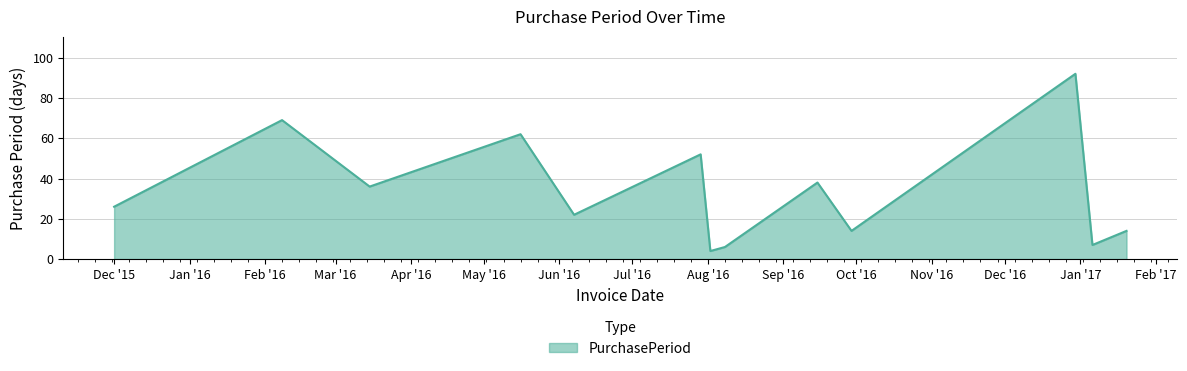

Reading left to right, list all the values displayed in this chart.

26	69	36	62	22	52	4	6	38	14	92	7	14